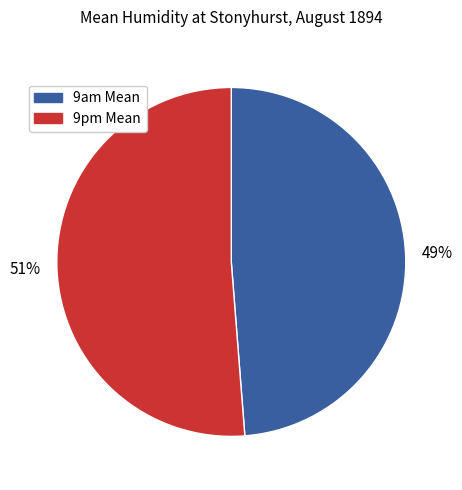

Between 9am Mean and 9pm Mean, which is larger?

9pm Mean